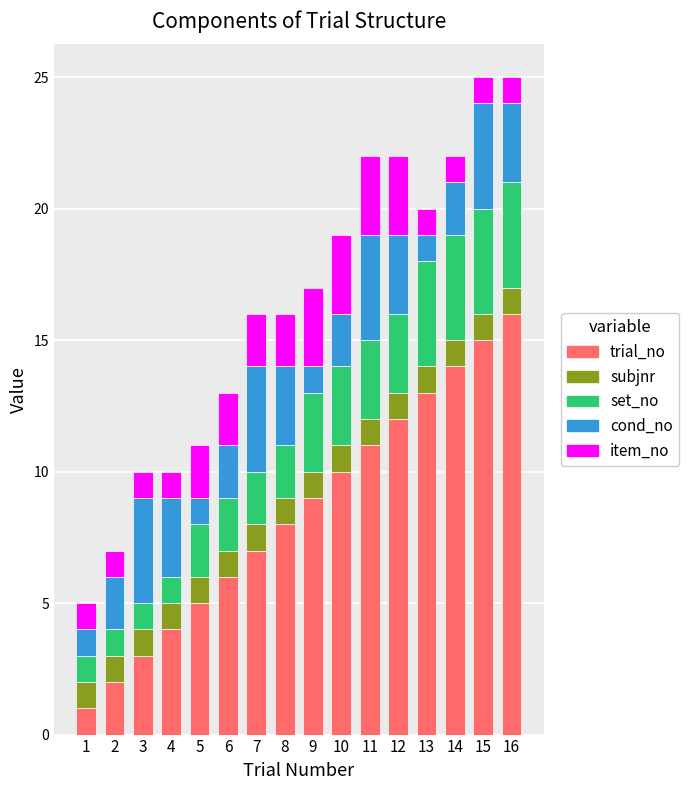

The trial_no series shows 16 at 16. True or false?

True